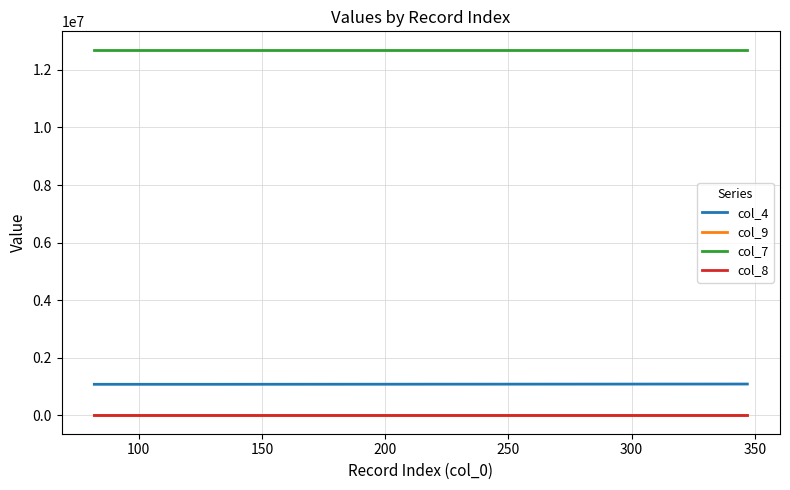

Which series has the largest total across all categories?

col_7